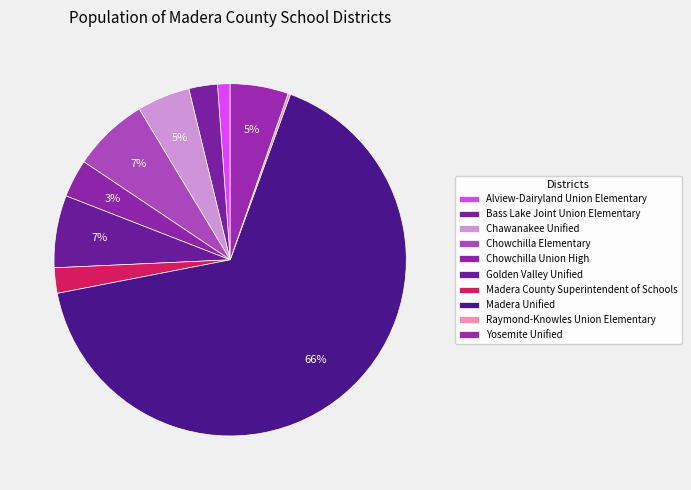

How many segments does this pie chart have?

10